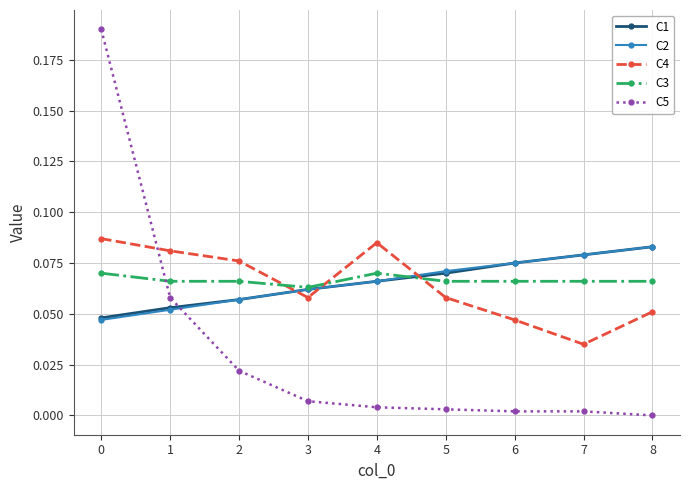

How many lines are shown in the chart?

5